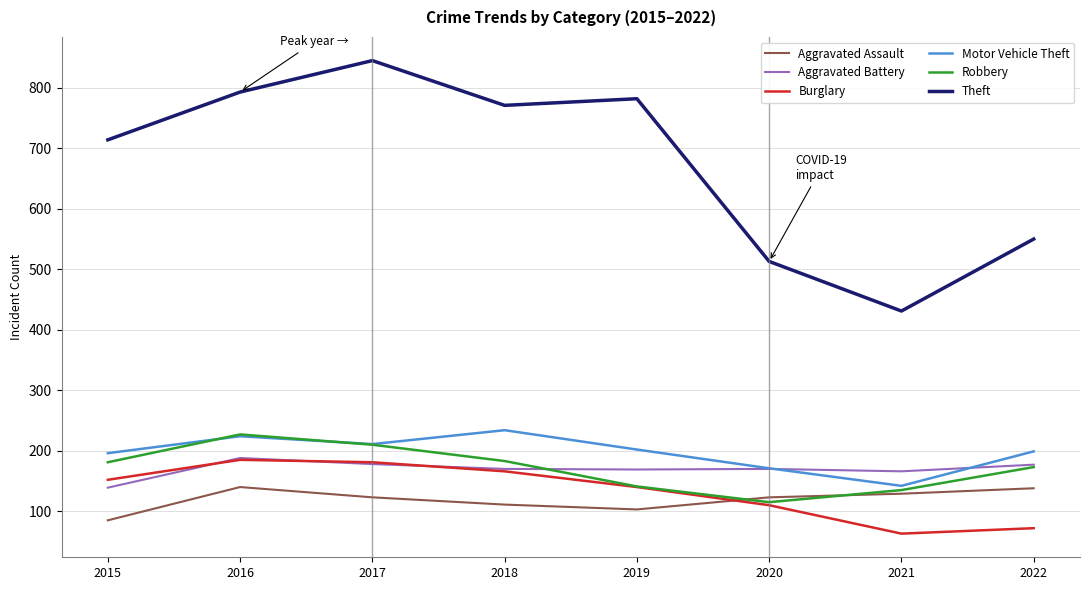

What is the total value across all series at 2018?

1635